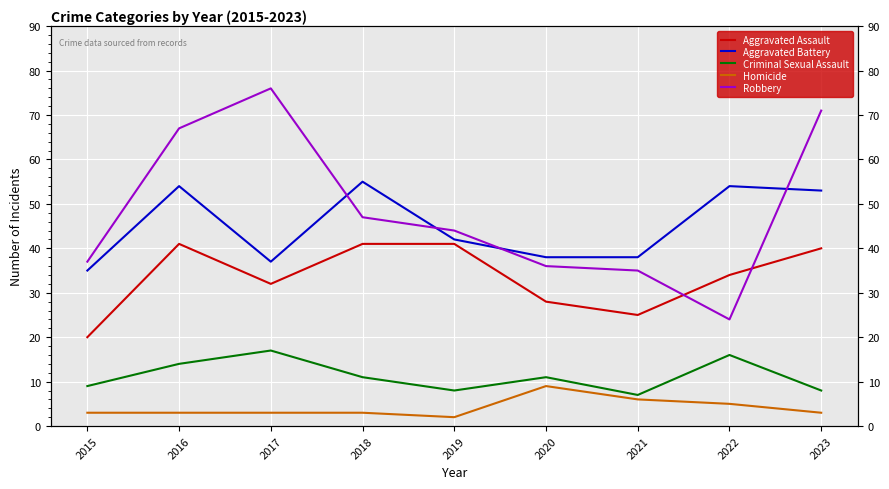

What is the difference between the maximum and minimum values in the Criminal Sexual Assault series?

10